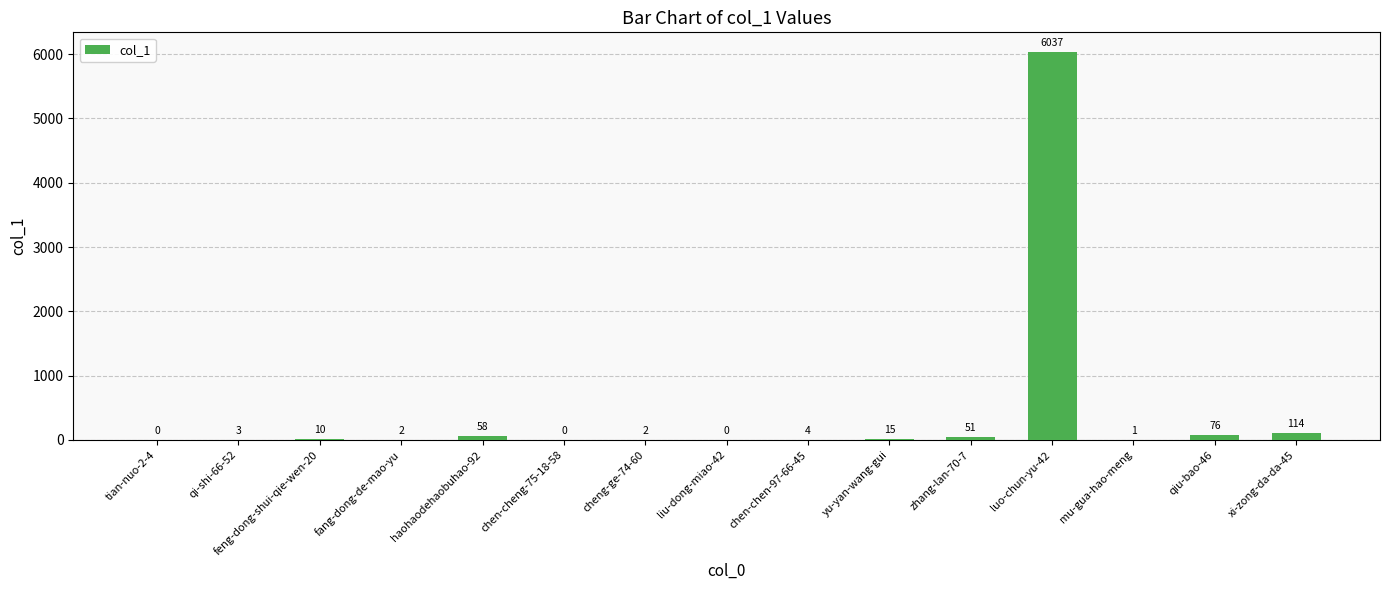

What is the sum of all values?

6373